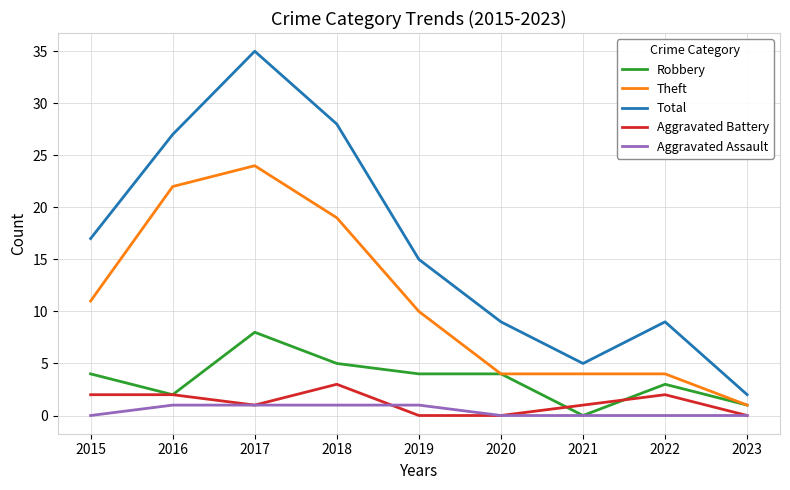

Which series has the largest range (max minus min)?

Total